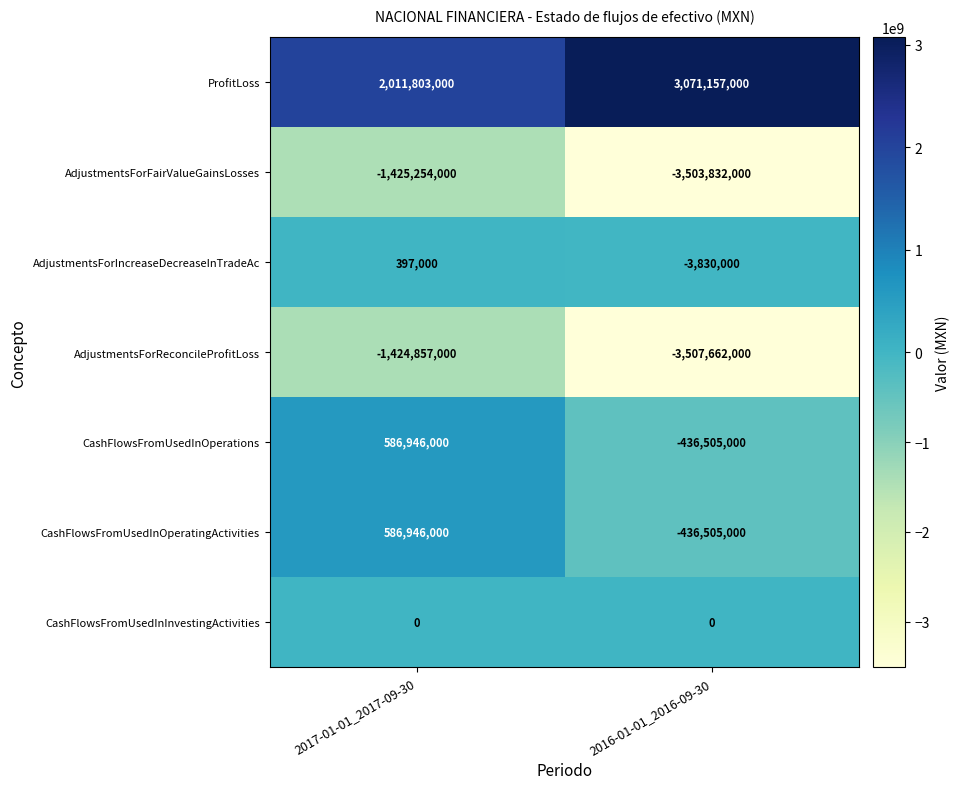

The value of AdjustmentsForFairValueGainsLosses at 2016-01-01_2016-09-30 is -4687615108. True or false?

False